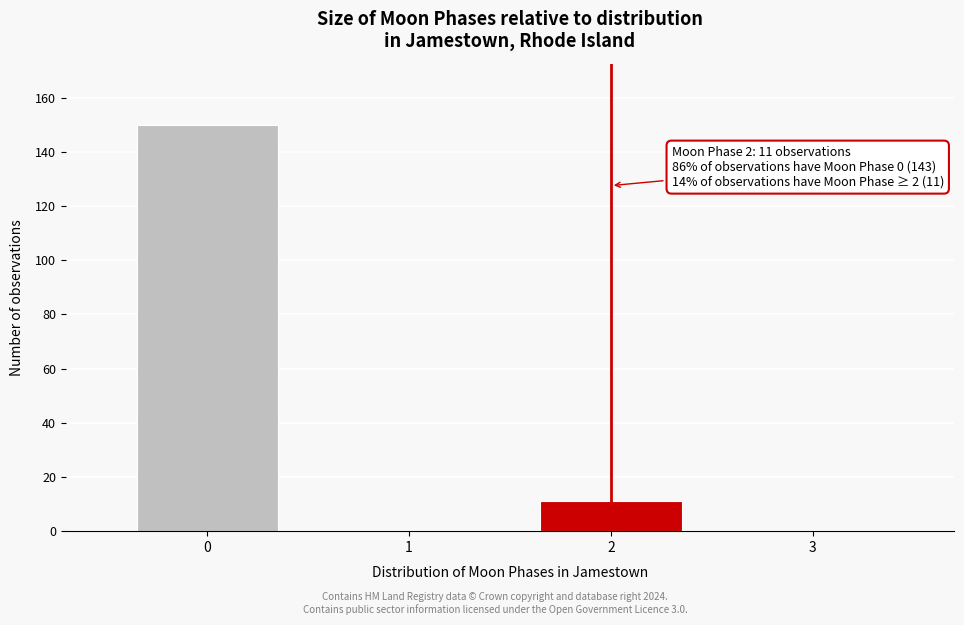

Reading right to left, transcribe all the data shown in this chart.

3=0	2=11	1=0	0=150